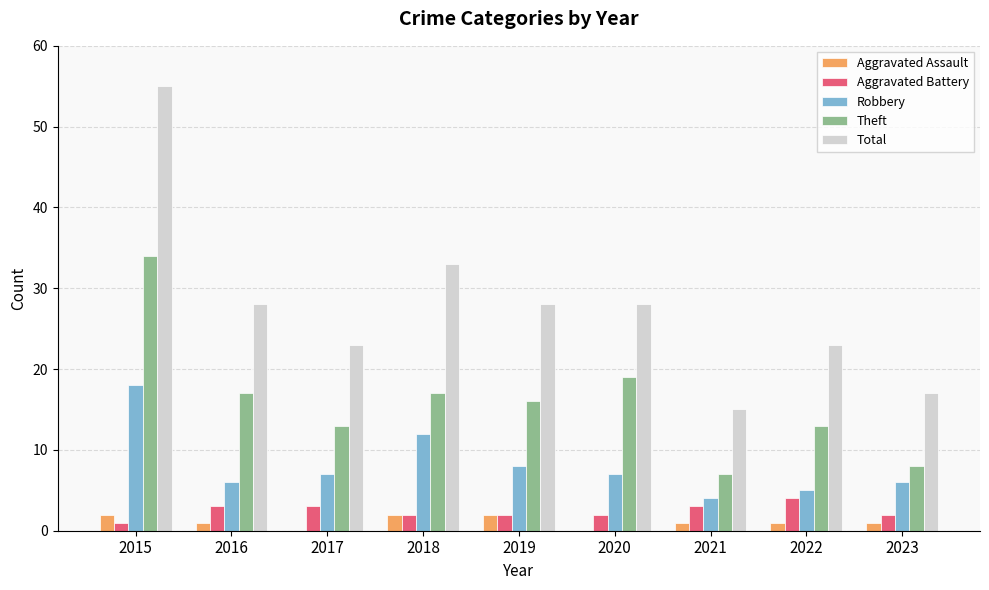

What are all the series names shown in the legend?

Aggravated Assault, Aggravated Battery, Robbery, Theft, Total